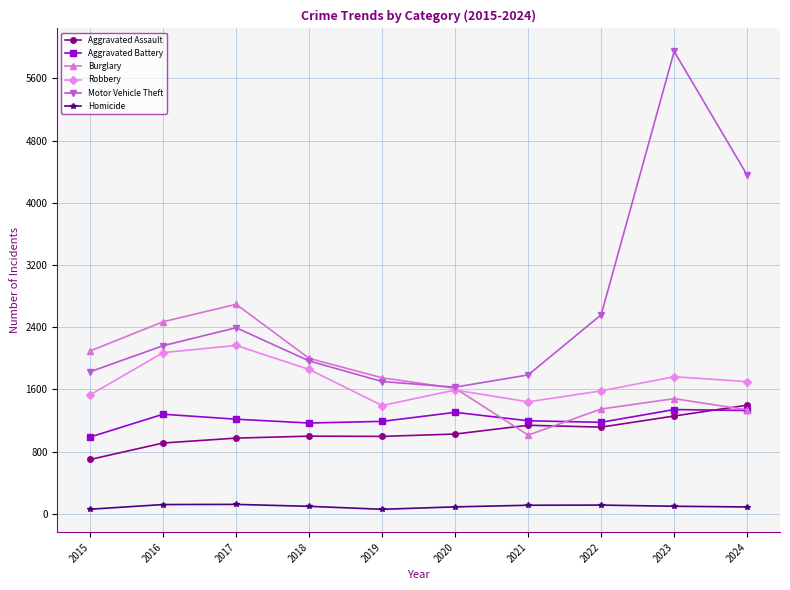

Which series has the largest total across all categories?

Motor Vehicle Theft